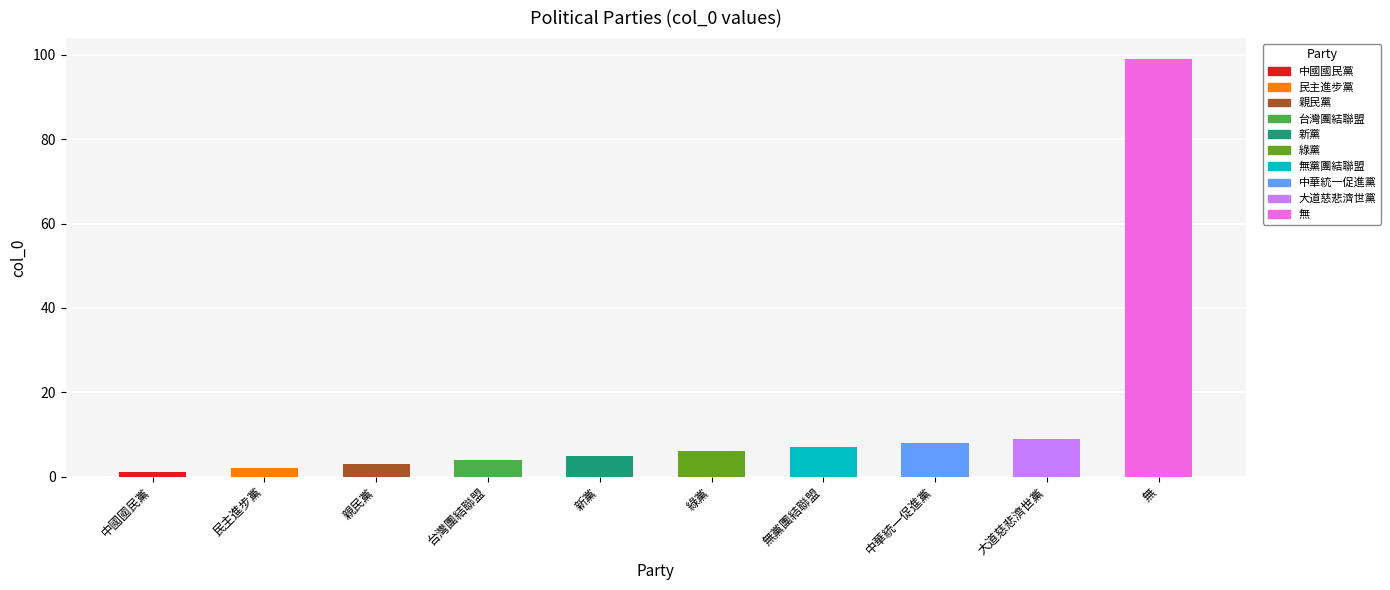

How many bars are there in total?

10